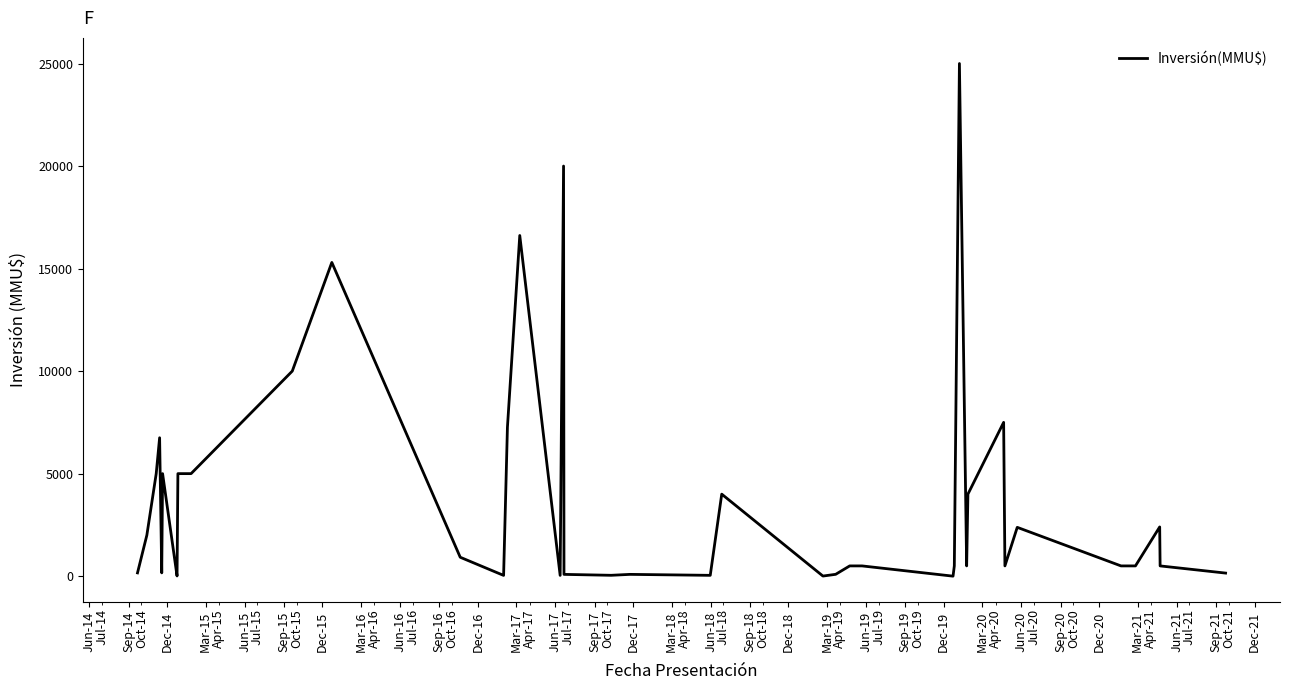

What is the difference between the maximum and minimum values?

25000